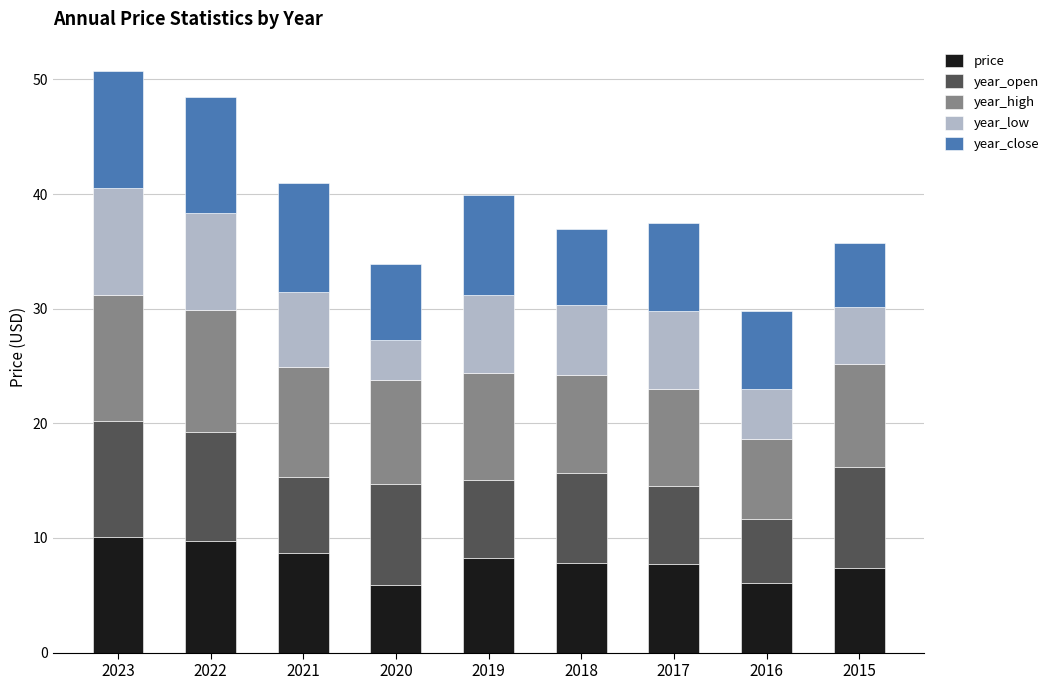

What is the sum of all price values?

71.6